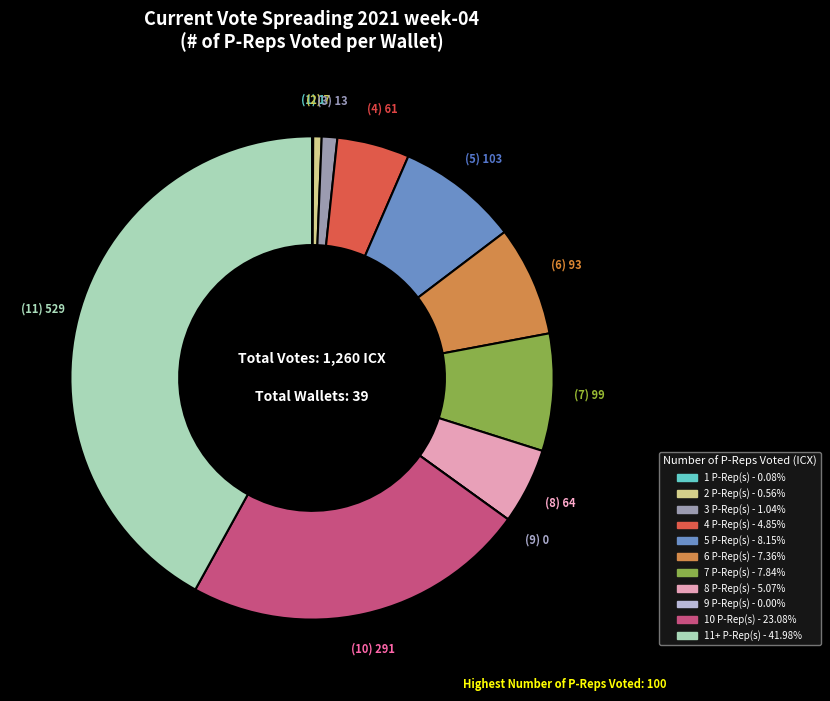

Is there a majority slice in this chart?

No